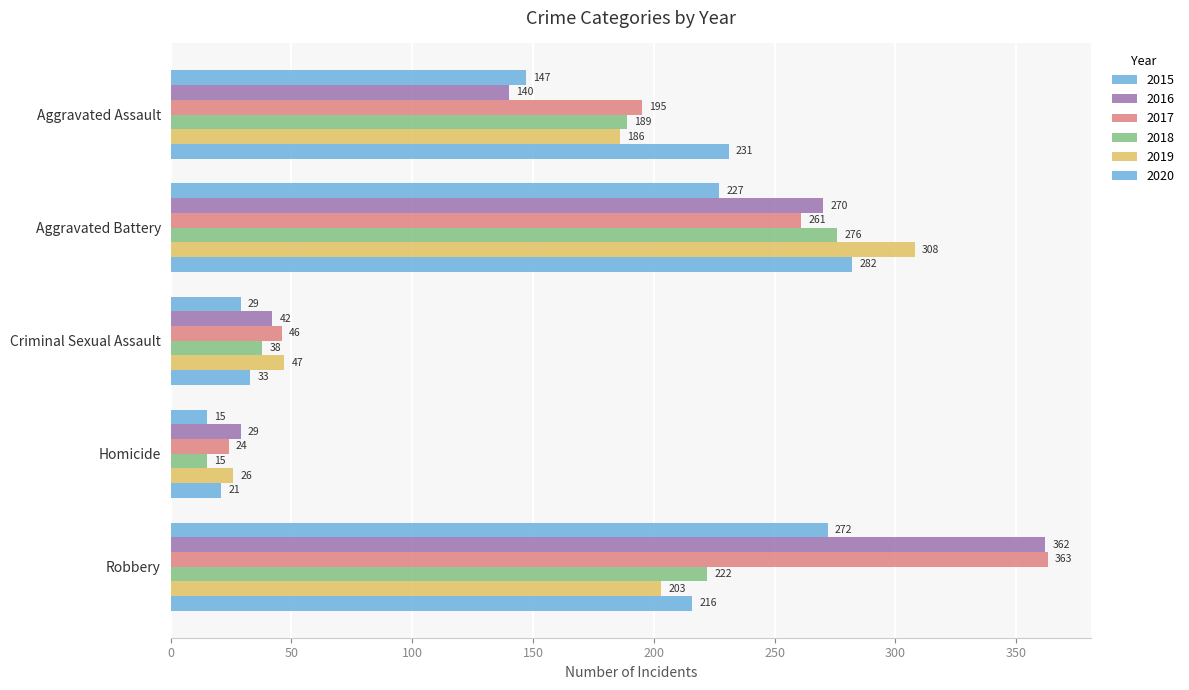

What is the difference between the maximum and minimum values in the 2018 series?

261